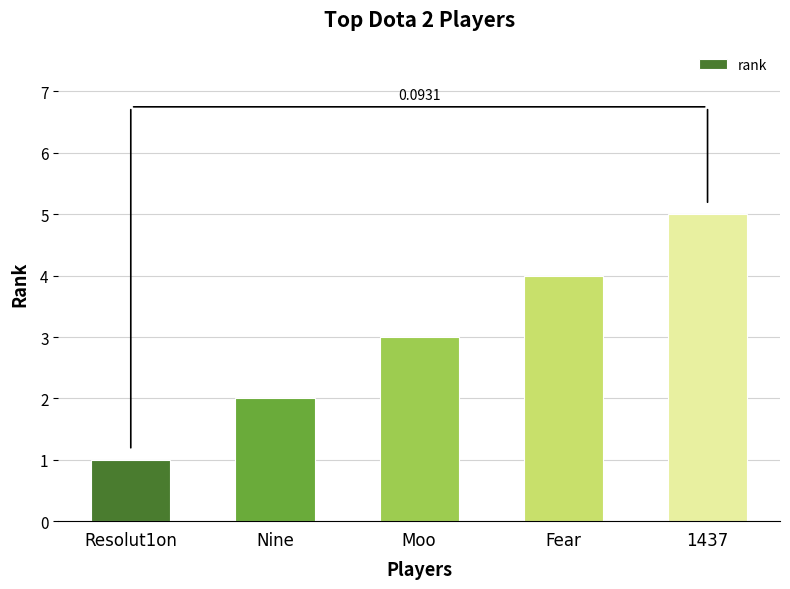

How many data points does each series have?

5